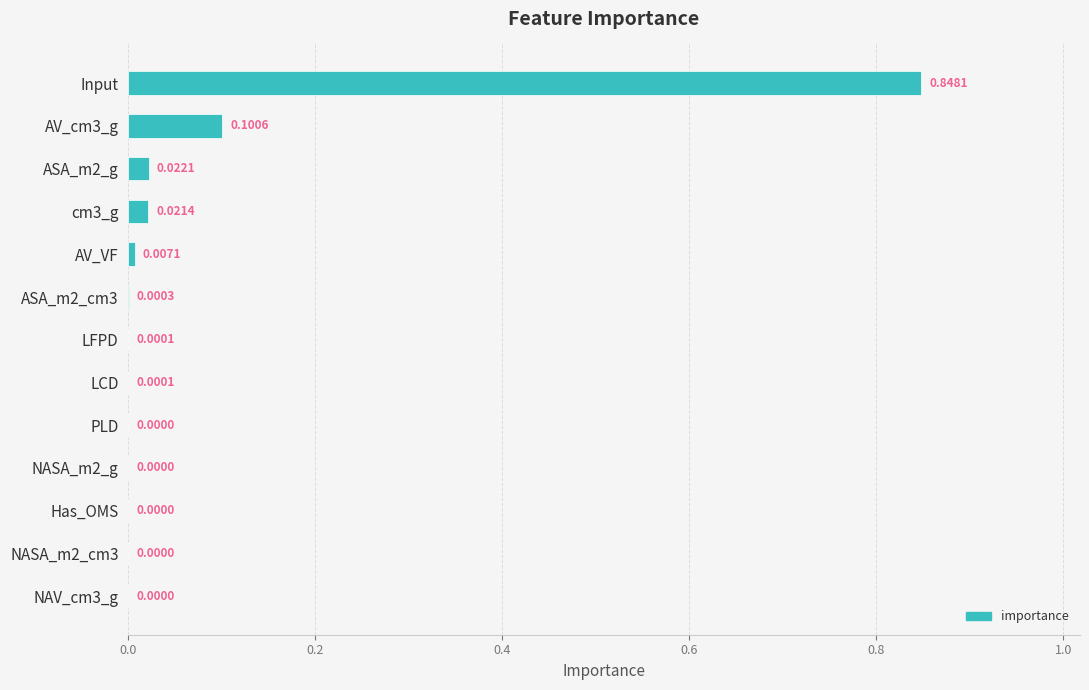

What is the sum of all values?

1.0